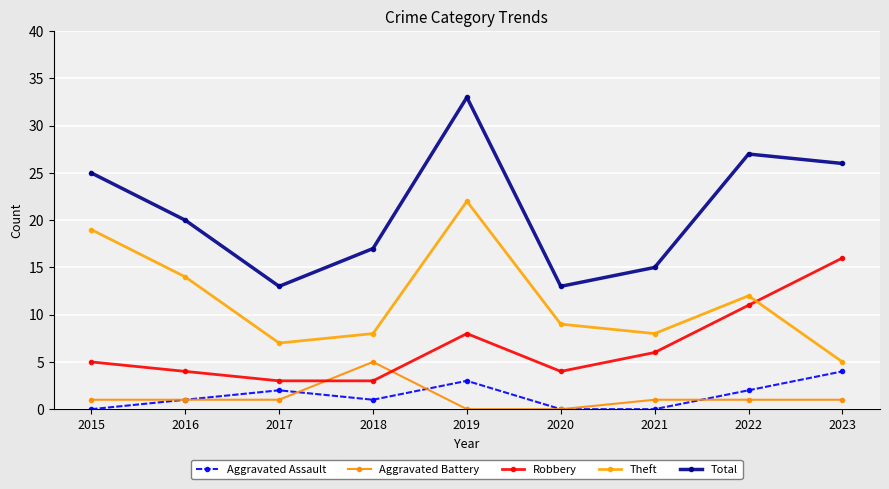

Rank the series at 2017 from lowest to highest value.

Aggravated Battery, Aggravated Assault, Robbery, Theft, Total